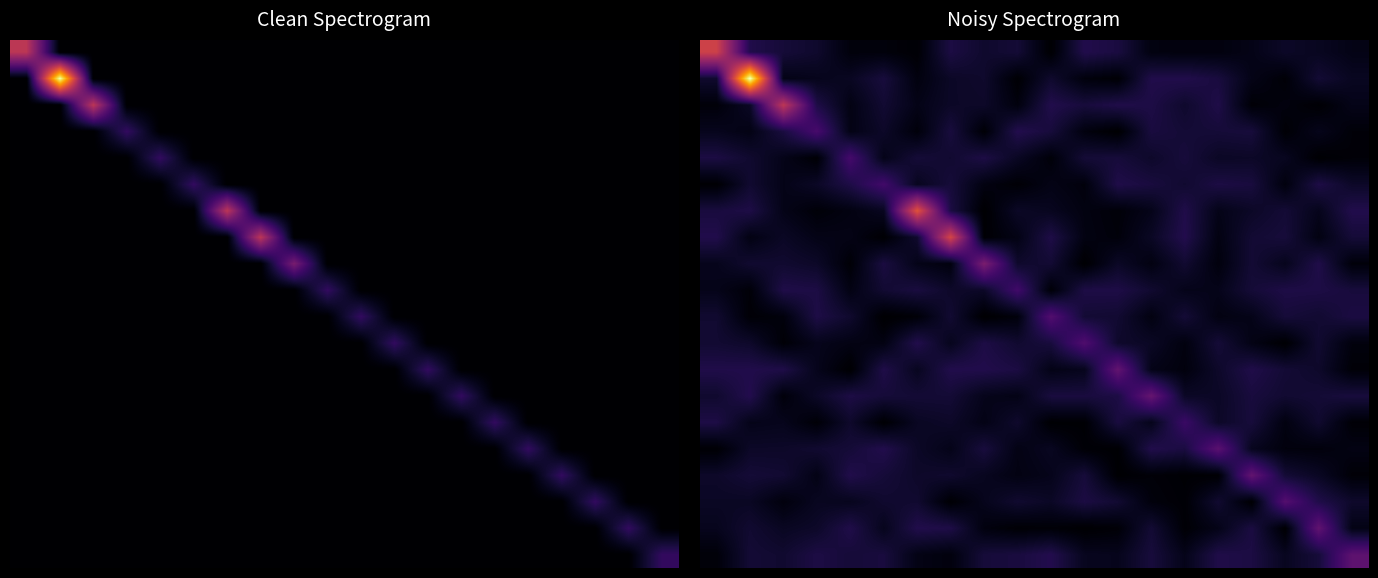

At which category does the chart reach its peak across all series?

1